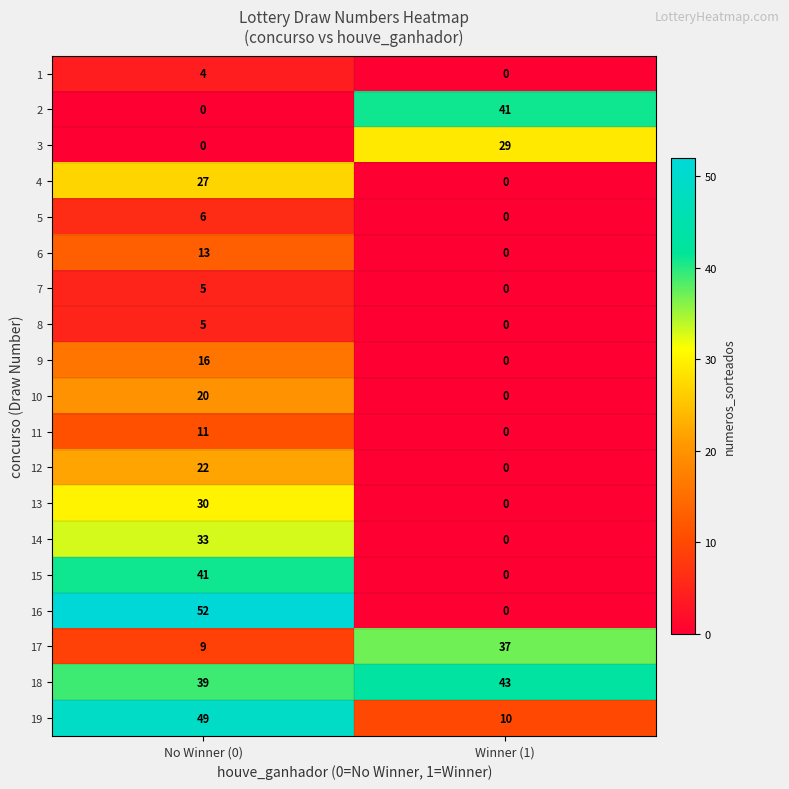

The value of 1 at Winner (1) is 0. True or false?

True